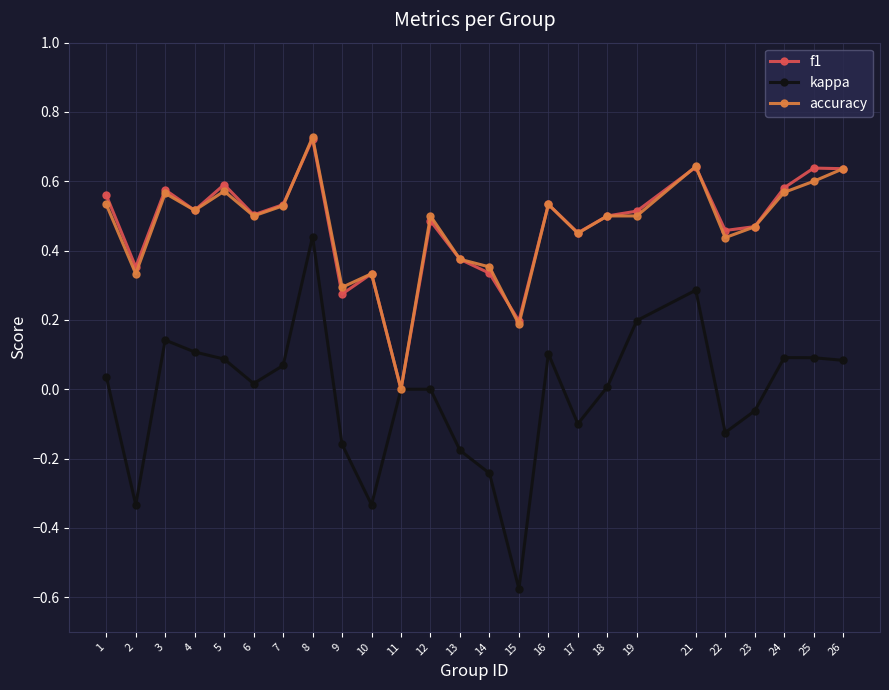

The kappa series shows 0.1 at 26. True or false?

True